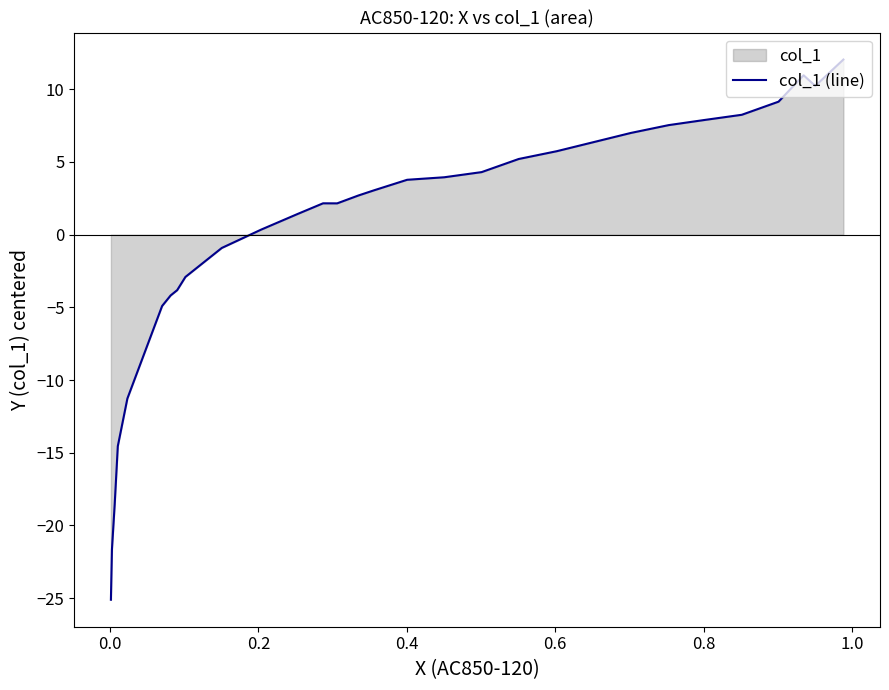

How many lines are shown in the chart?

1